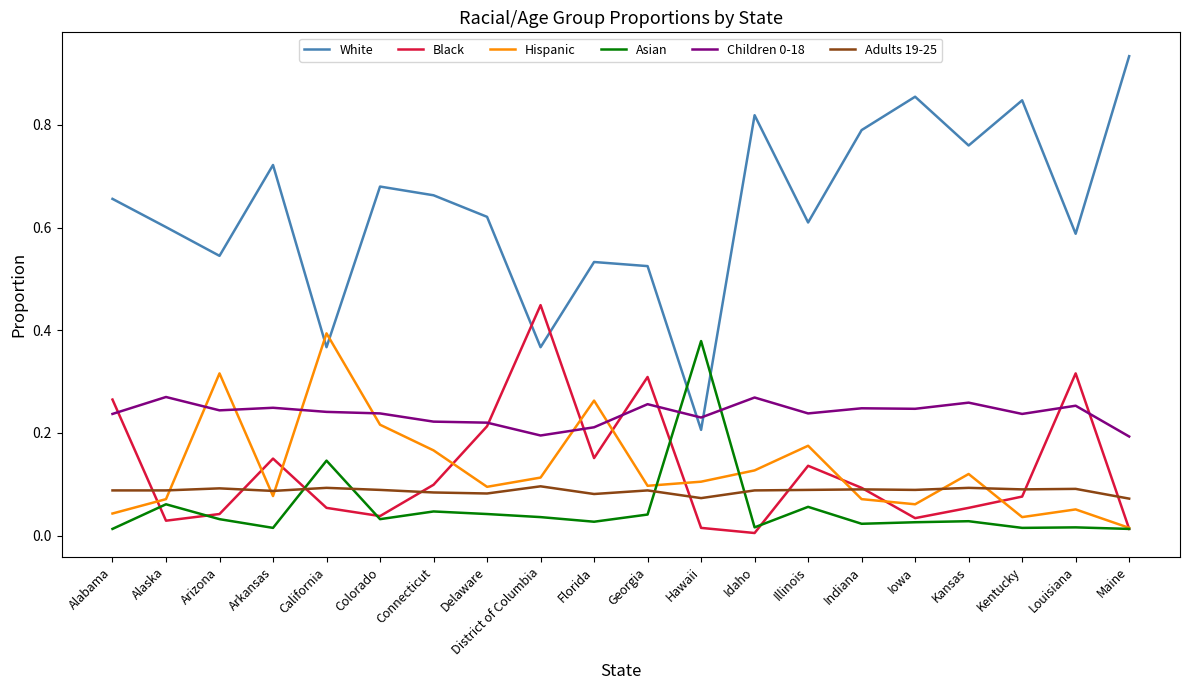

Which series ends up on top after the final intersection of Hispanic and White?

White